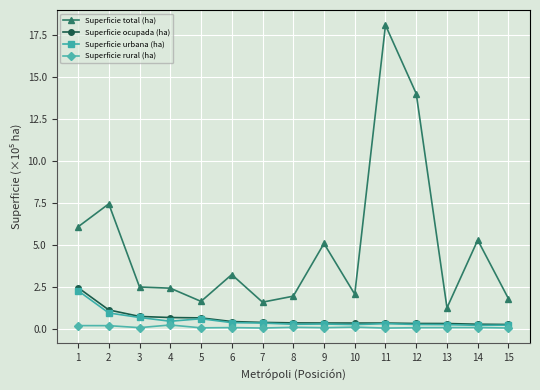

What are all the series names shown in the legend?

Superficie total (ha), Superficie ocupada (ha), Superficie urbana (ha), Superficie rural (ha)